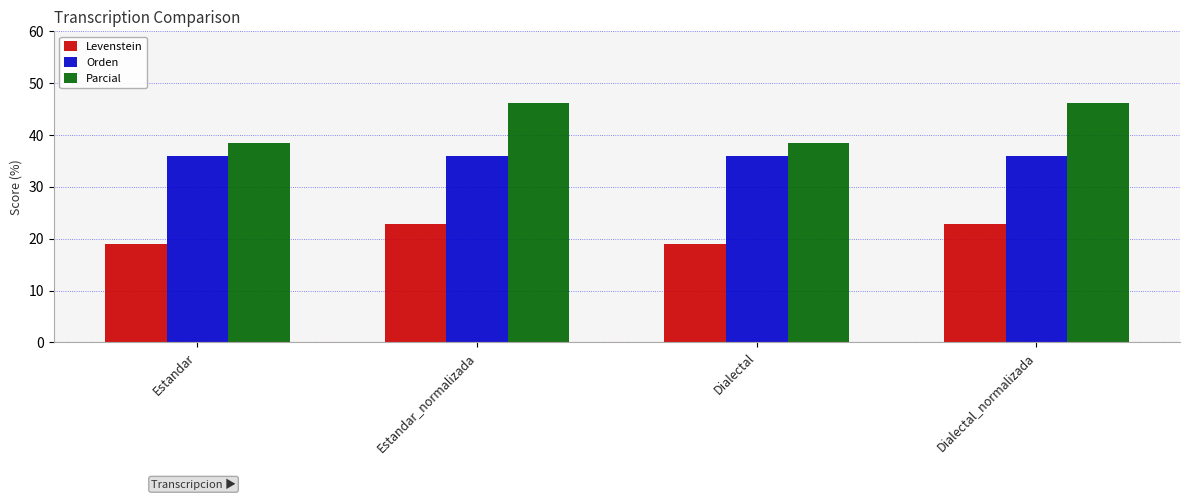

At how many categories does at least one series exceed 27?

4